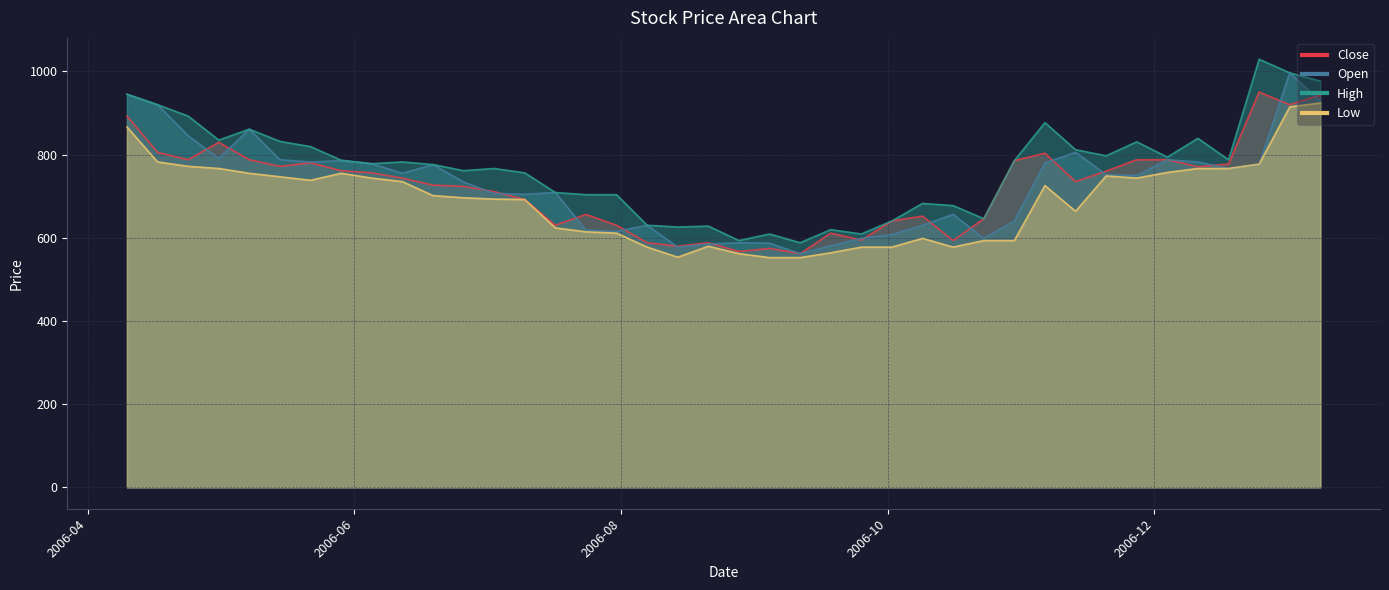

Reading left to right, what are all the values shown in this chart?

Close: 2006-04-10=892.5	2006-04-17=805.3	2006-04-24=787.5	2006-05-01=829.5	2006-05-08=787.5	2006-05-15=771.8	2006-05-22=780.2	2006-05-29=761.2	2006-06-05=756.0	2006-06-12=743.4	2006-06-19=726.6	2006-06-26=723.5	2006-07-03=710.8	2006-07-10=692.0	2006-07-17=630.0	2006-07-24=656.2	2006-07-31=630.0	2006-08-07=588.0	2006-08-14=579.6	2006-08-21=588.0	2006-08-28=567.0	2006-09-04=574.3	2006-09-11=561.8	2006-09-18=611.1	2006-09-25=594.3	2006-10-02=640.5	2006-10-09=652.0	2006-10-16=593.2	2006-10-23=645.8	2006-10-30=785.4	2006-11-06=803.2	2006-11-13=735.0	2006-11-20=760.2	2006-11-27=787.5	2006-12-04=787.5	2006-12-11=770.7	2006-12-18=777.0	2006-12-25=950.2	2007-01-01=919.8	2007-01-08=942.9
Open: 2006-04-10=945.0	2006-04-17=919.8	2006-04-24=845.2	2006-05-01=790.7	2006-05-08=861.0	2006-05-15=787.5	2006-05-22=782.2	2006-05-29=785.4	2006-06-05=778.0	2006-06-12=755.0	2006-06-19=776.0	2006-06-26=734.0	2006-07-03=706.7	2006-07-10=704.5	2006-07-17=708.8	2006-07-24=618.5	2006-07-31=615.3	2006-08-07=630.0	2006-08-14=577.5	2006-08-21=584.8	2006-08-28=588.0	2006-09-04=587.0	2006-09-11=561.8	2006-09-18=580.7	2006-09-25=598.5	2006-10-02=608.0	2006-10-09=630.0	2006-10-16=656.2	2006-10-23=598.5	2006-10-30=640.5	2006-11-06=780.2	2006-11-13=805.3	2006-11-20=751.8	2006-11-27=749.7	2006-12-04=787.5	2006-12-11=782.2	2006-12-18=766.5	2006-12-25=777.0	2007-01-01=996.5	2007-01-08=928.2
High: 2006-04-10=945.0	2006-04-17=919.8	2006-04-24=892.5	2006-05-01=834.8	2006-05-08=861.0	2006-05-15=831.6	2006-05-22=819.0	2006-05-29=786.5	2006-06-05=778.0	2006-06-12=782.2	2006-06-19=776.0	2006-06-26=761.2	2006-07-03=766.5	2006-07-10=756.0	2006-07-17=708.8	2006-07-24=703.5	2006-07-31=703.5	2006-08-07=630.0	2006-08-14=625.8	2006-08-21=627.9	2006-08-28=593.2	2006-09-04=609.0	2006-09-11=588.0	2006-09-18=619.5	2006-09-25=609.0	2006-10-02=640.5	2006-10-09=682.5	2006-10-16=677.2	2006-10-23=645.8	2006-10-30=785.4	2006-11-06=876.8	2006-11-13=811.7	2006-11-20=797.0	2006-11-27=830.5	2006-12-04=793.8	2006-12-11=839.0	2006-12-18=787.5	2006-12-25=1029.0	2007-01-01=996.5	2007-01-08=976.5
Low: 2006-04-10=866.2	2006-04-17=782.2	2006-04-24=771.8	2006-05-01=766.5	2006-05-08=755.0	2006-05-15=746.5	2006-05-22=738.2	2006-05-29=755.0	2006-06-05=743.4	2006-06-12=735.0	2006-06-19=701.4	2006-06-26=696.2	2006-07-03=693.0	2006-07-10=692.0	2006-07-17=623.7	2006-07-24=614.2	2006-07-31=611.1	2006-08-07=577.5	2006-08-14=553.3	2006-08-21=579.6	2006-08-28=561.8	2006-09-04=552.3	2006-09-11=552.3	2006-09-18=563.8	2006-09-25=577.5	2006-10-02=577.5	2006-10-09=598.5	2006-10-16=577.5	2006-10-23=593.2	2006-10-30=593.2	2006-11-06=725.5	2006-11-13=663.6	2006-11-20=748.7	2006-11-27=743.4	2006-12-04=757.0	2006-12-11=766.5	2006-12-18=766.5	2006-12-25=777.0	2007-01-01=914.5	2007-01-08=924.0